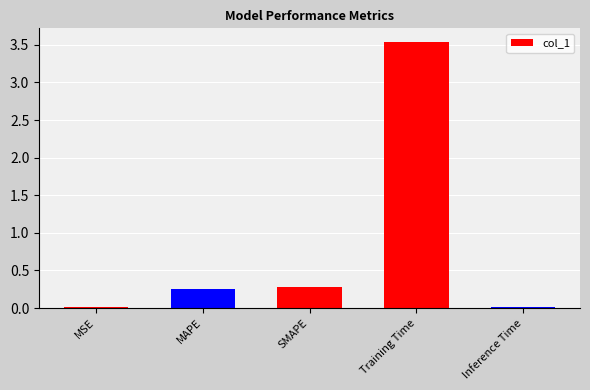

How many bars are there in total?

5